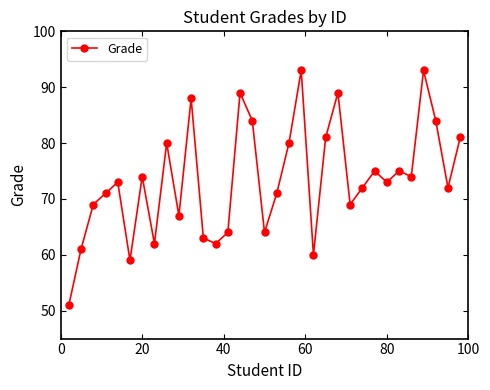

Count the number of data series in this chart.

1